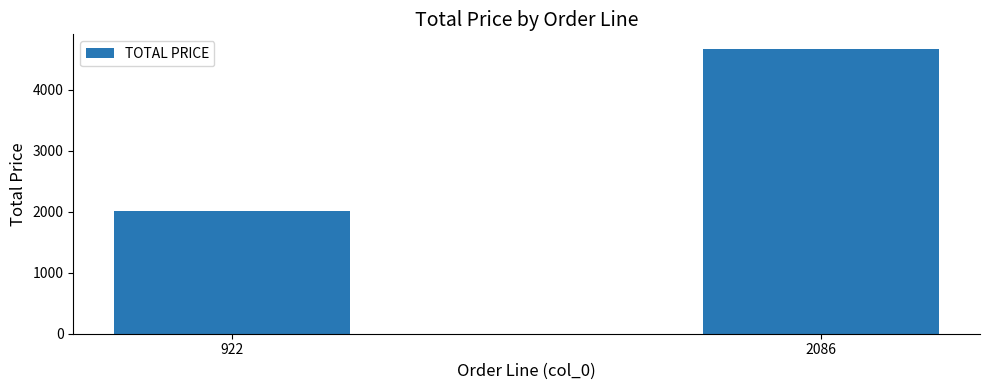

What is the sum of all values?

6693.3